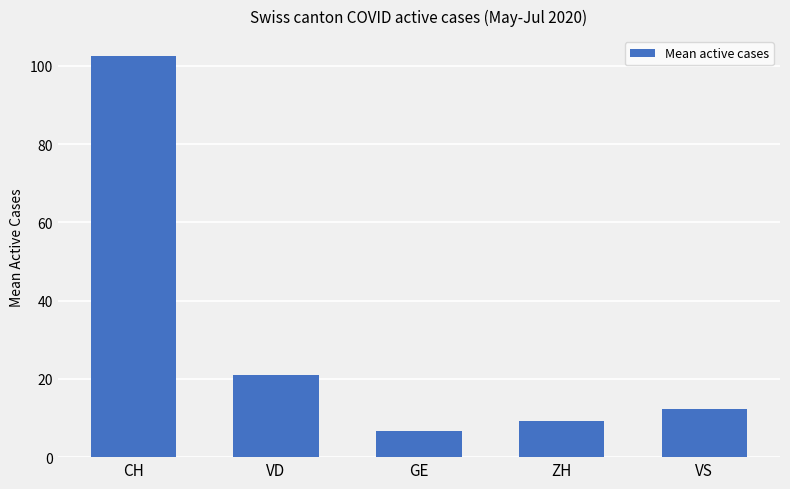

Reading left to right, what are all the values shown in this chart?

102.5	20.9	6.6	9.3	12.3